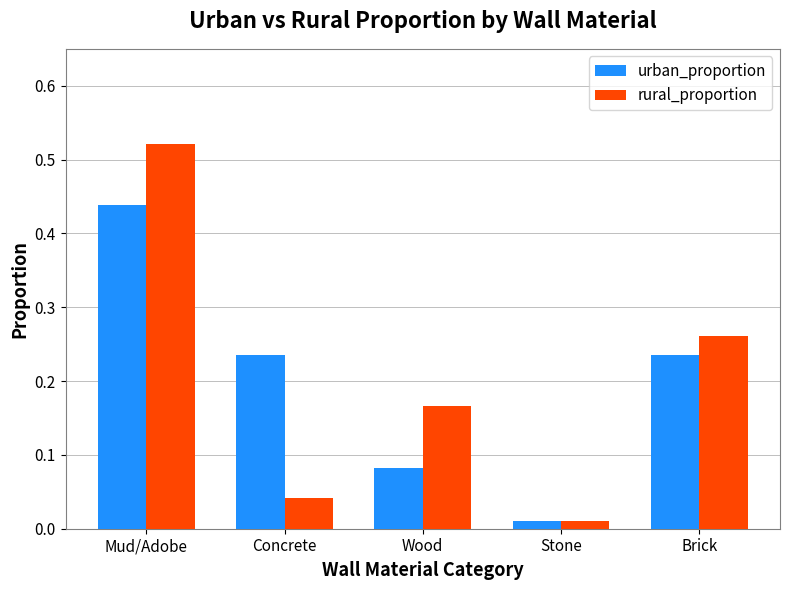

What is the sum of all rural_proportion values?

1.0